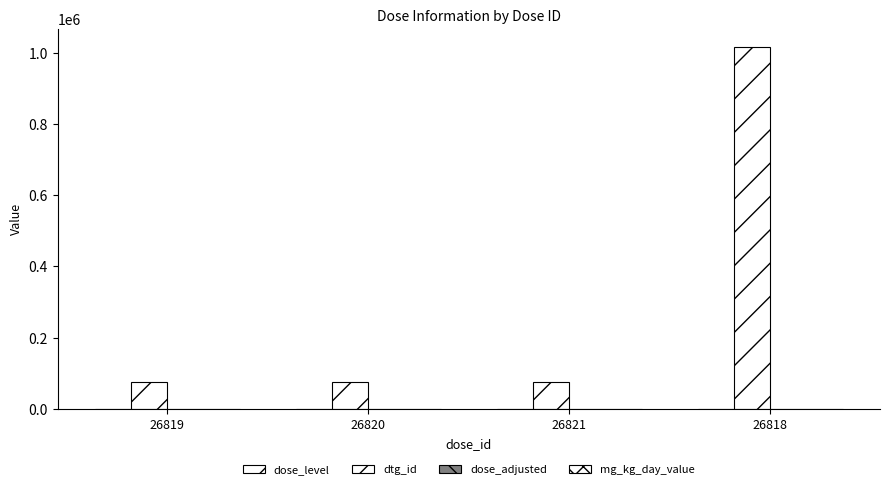

What is the sum of the dose_level values at 26821 and 26820?

5